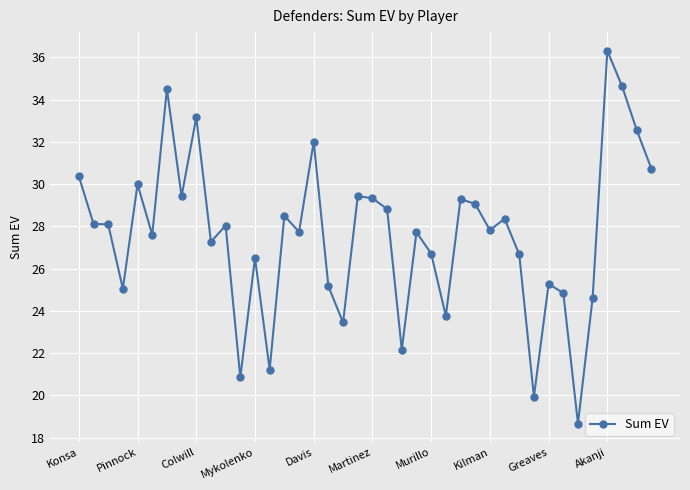

True or false: the data has more than 0 interior local peaks.

True